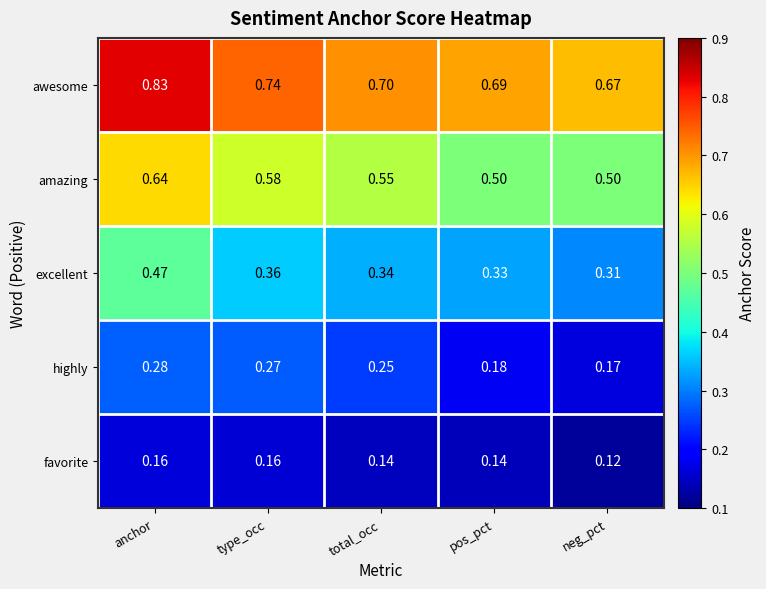

Which series changed the most between type_occ and neg_pct?

highly